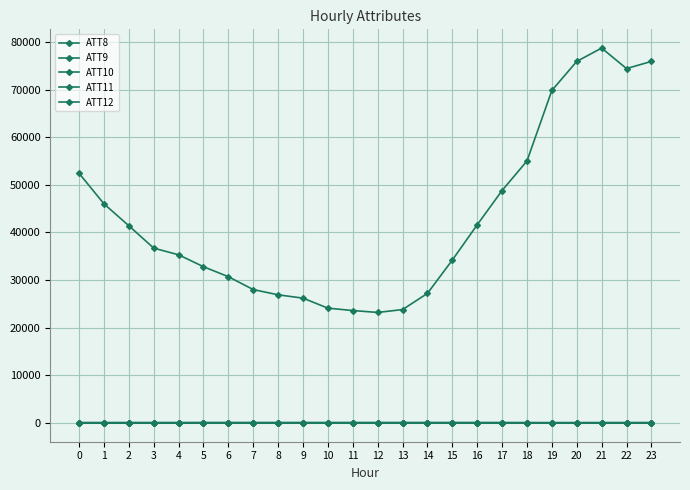

What is the sum of all ATT12 values?

174.8